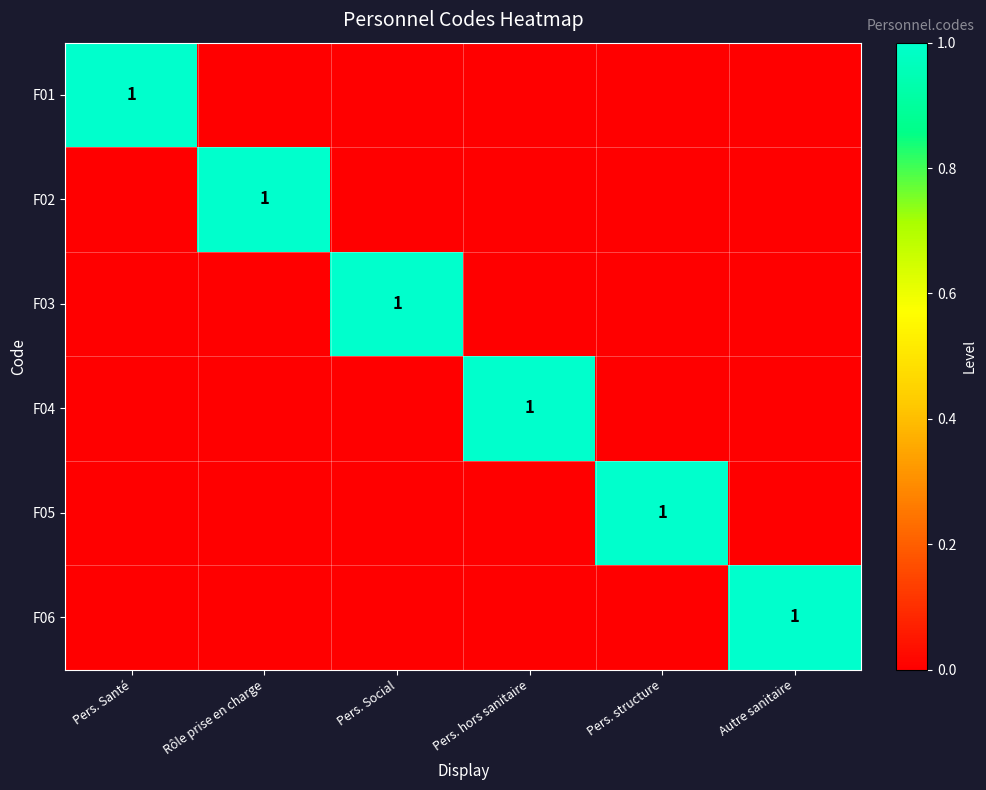

The value of F03 at Pers. Social is 2. True or false?

False